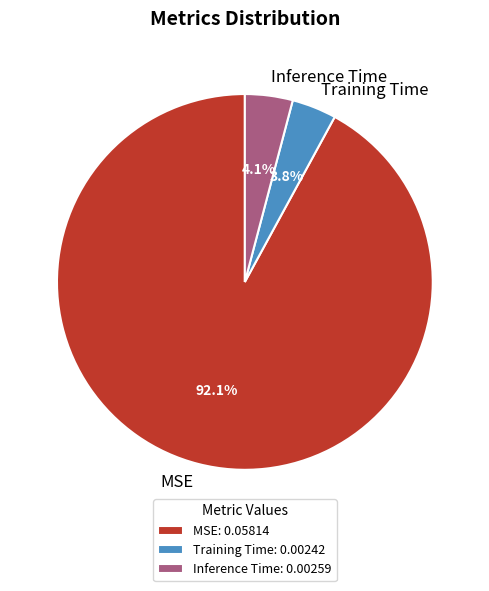

Is the sum of MSE and Inference Time greater than half?

Yes